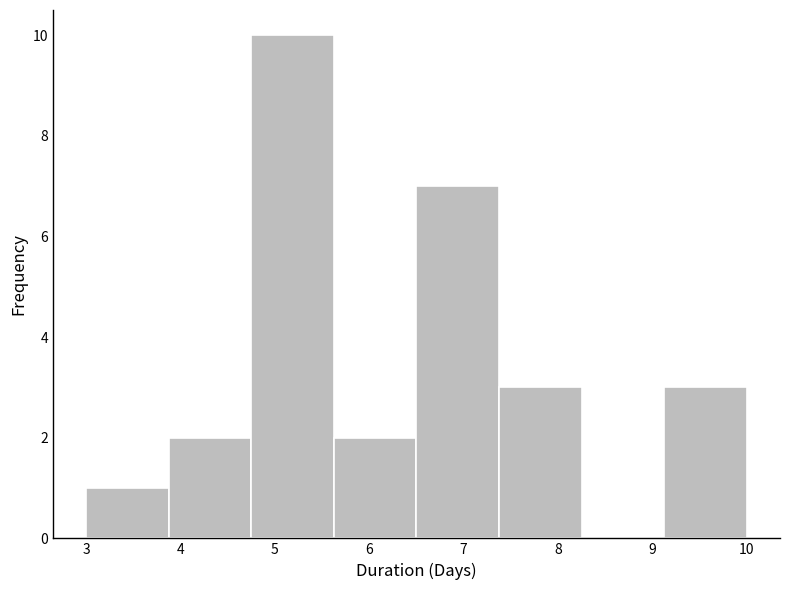

Reading left to right, list every bar in this chart as the range it spans on the x-axis followed by its height. Neither the bar edges nor the heights are printed on the chart, so give them approximately, as read against the axes.

3.0 to 3.9: 1
3.9 to 4.8: 2
4.8 to 5.6: 10
5.6 to 6.5: 2
6.5 to 7.4: 7
7.4 to 8.3: 3
8.3 to 9.1: 0
9.1 to 10.0: 3